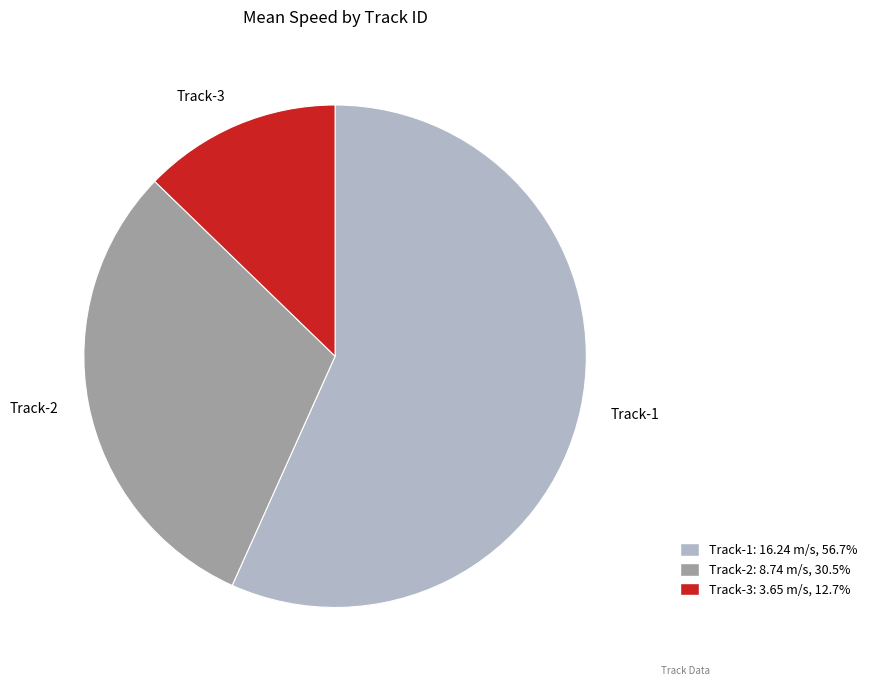

Does Track-1 represent more than half of the total?

Yes